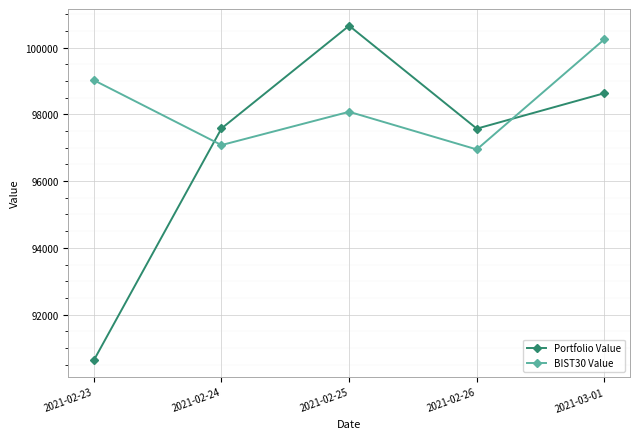

At which label is BIST30 Value closest to 98598?

2021-02-23